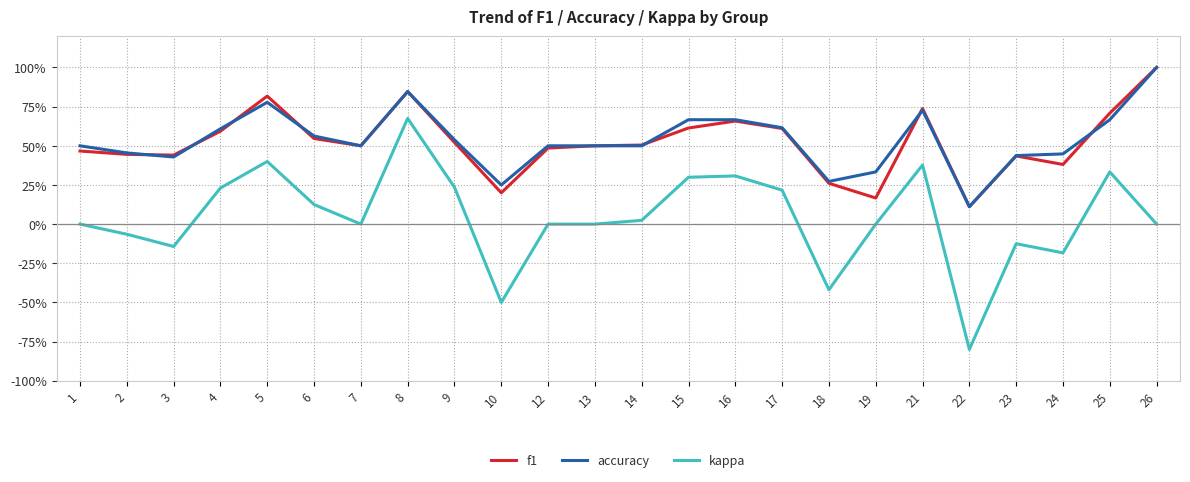

List the series in order of their peak value, highest first.

f1, accuracy, kappa